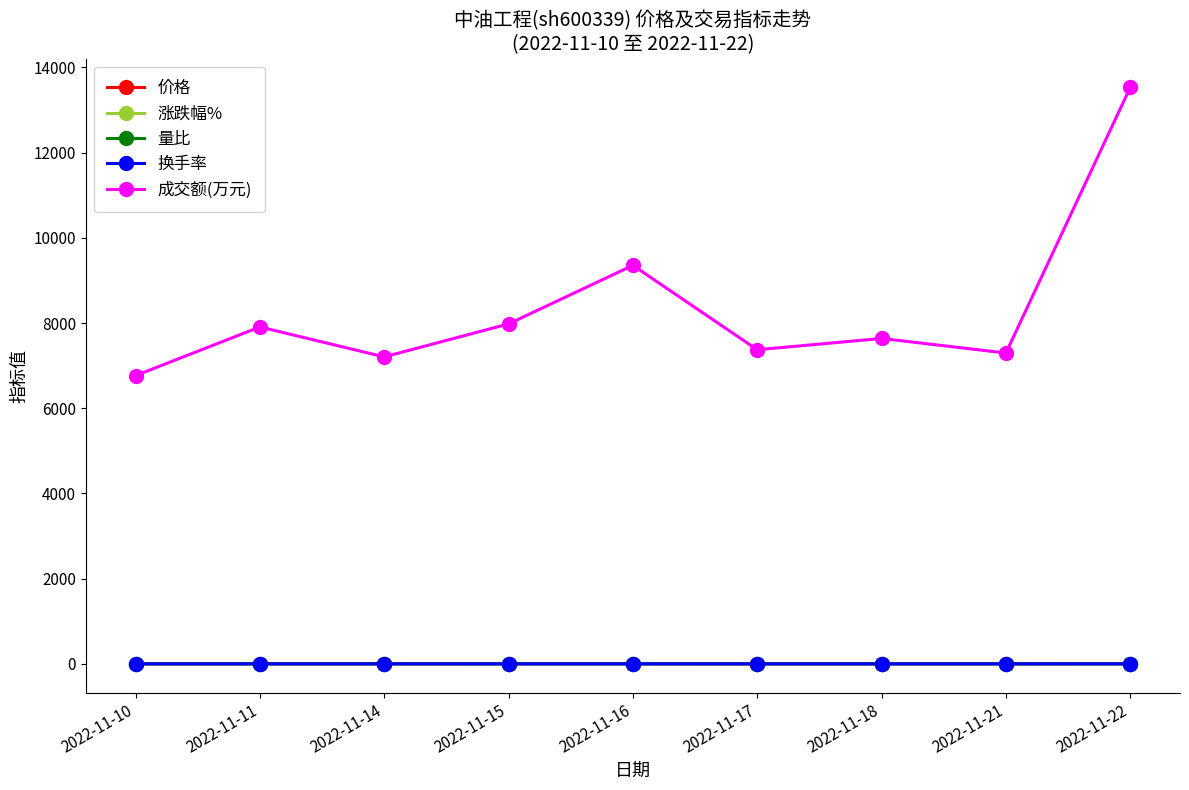

The value of 价格 at 2022-11-17 is 2.9. True or false?

True